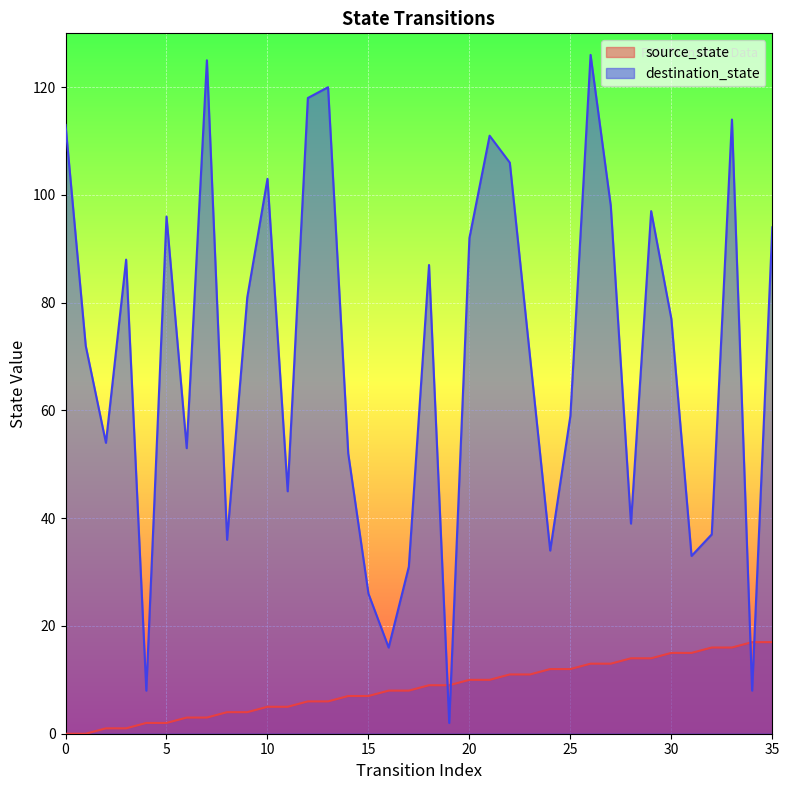

Which series has the largest total across all categories?

destination_state